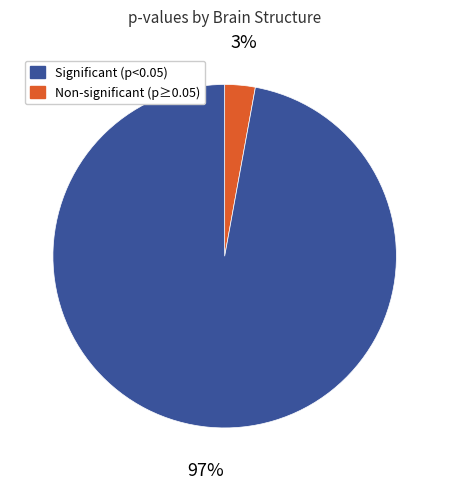

To the nearest percent, what is the average slice percentage?

50%